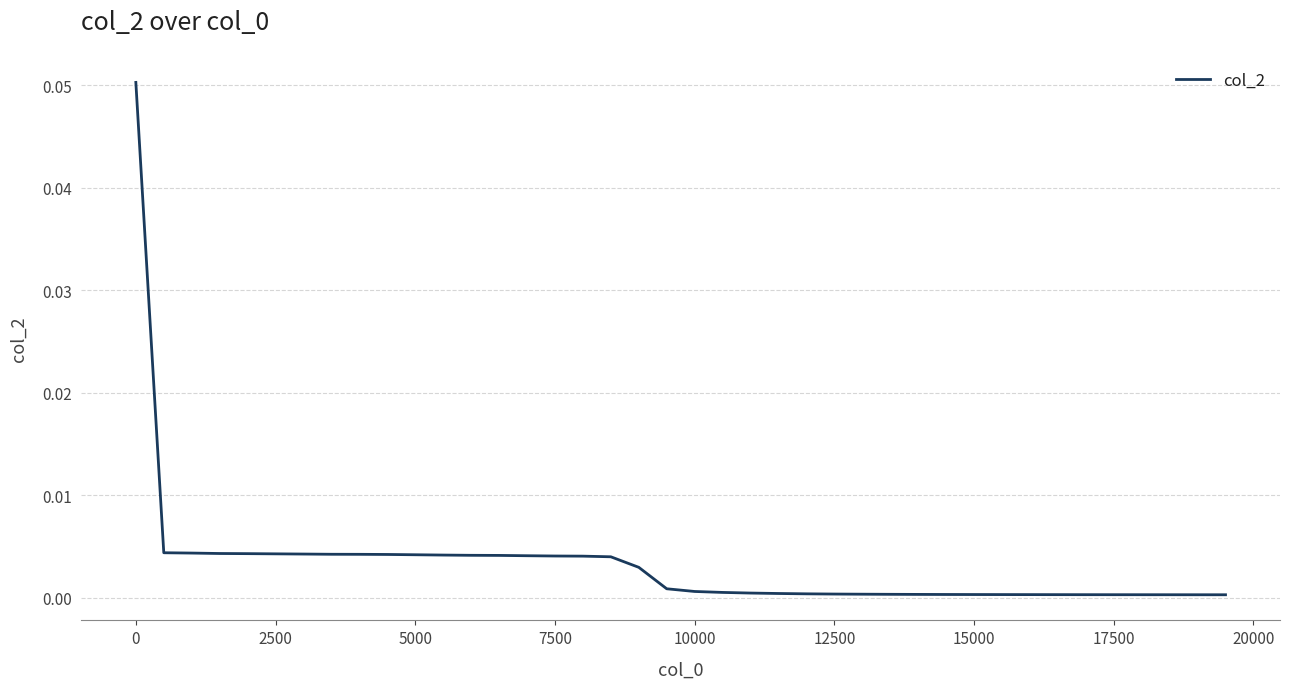

True or false: there are more than 2 points higher than both neighbors.

False